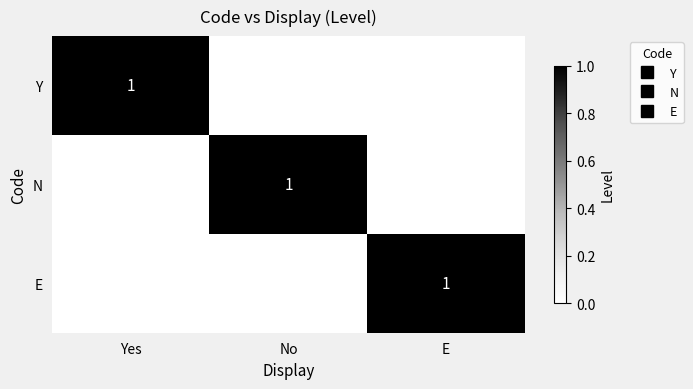

Rank the categories by Y value from highest to lowest.

Yes, No, E